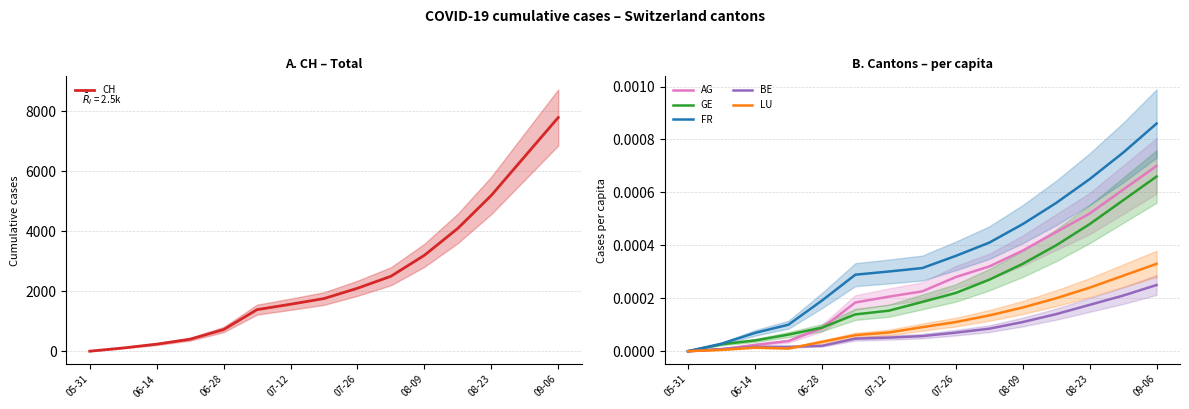

At how many categories does at least one series exceed 4136?

3